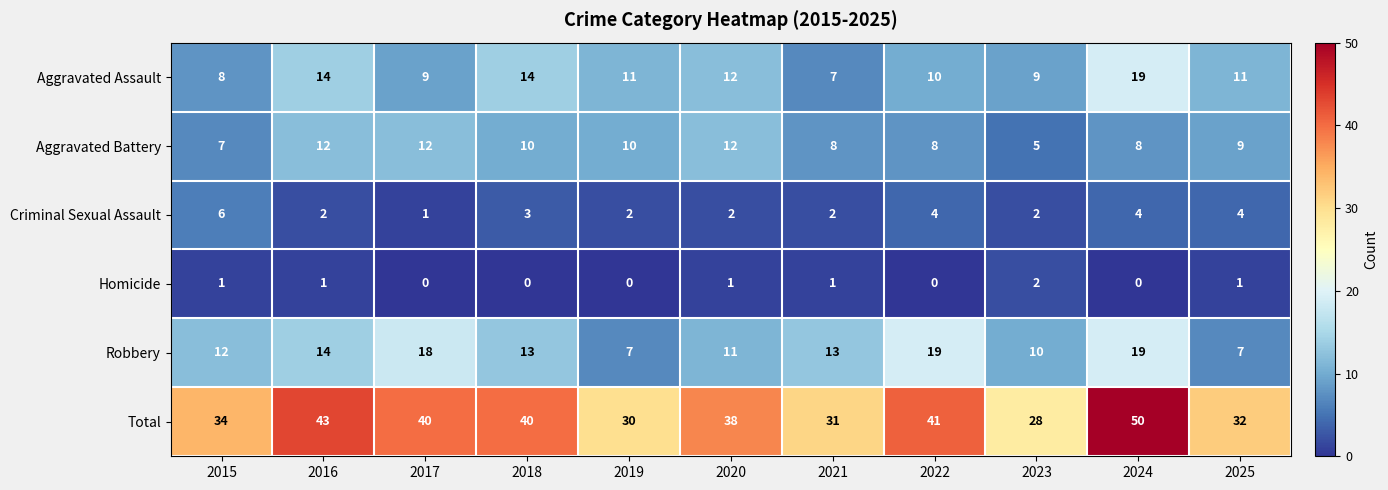

What is the greatest value displayed?

50